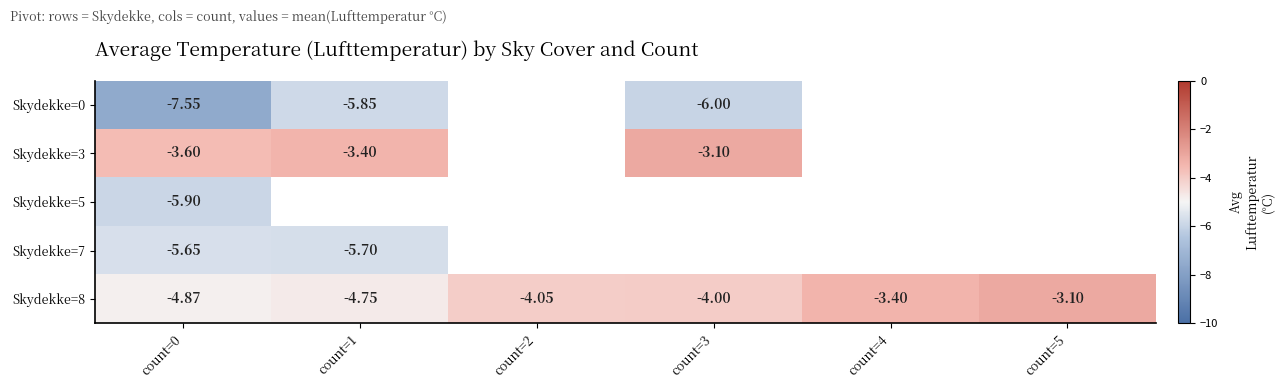

Is the value of Skydekke=8 at count=4 greater than the value of Skydekke=3 at count=0?

Yes